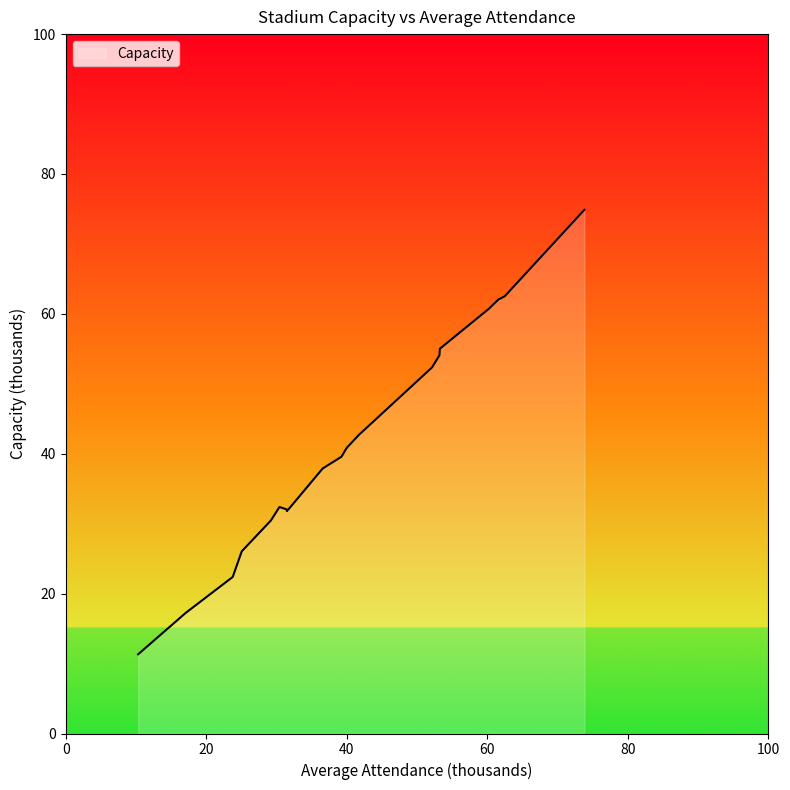

What is the minimum value shown in the chart?

11.3